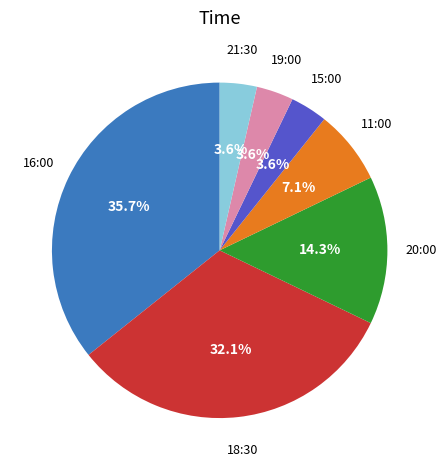

Is there any slice that represents more than half of the pie?

No